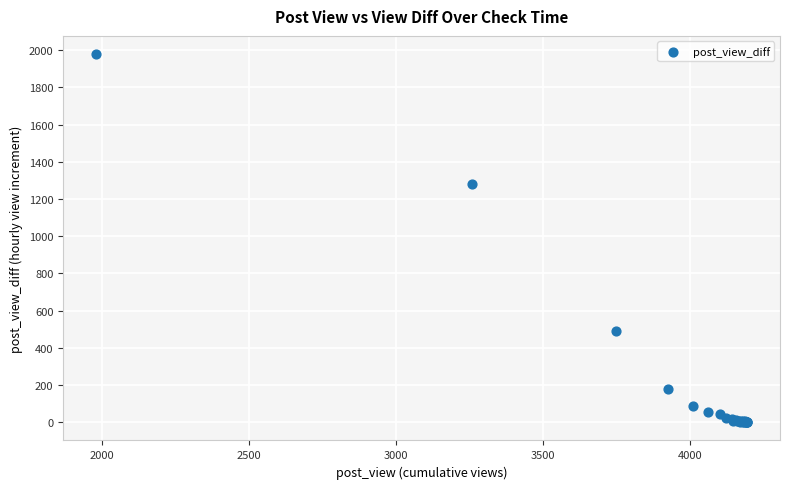

What Y value in the scatter plot is closest to 989?

1278